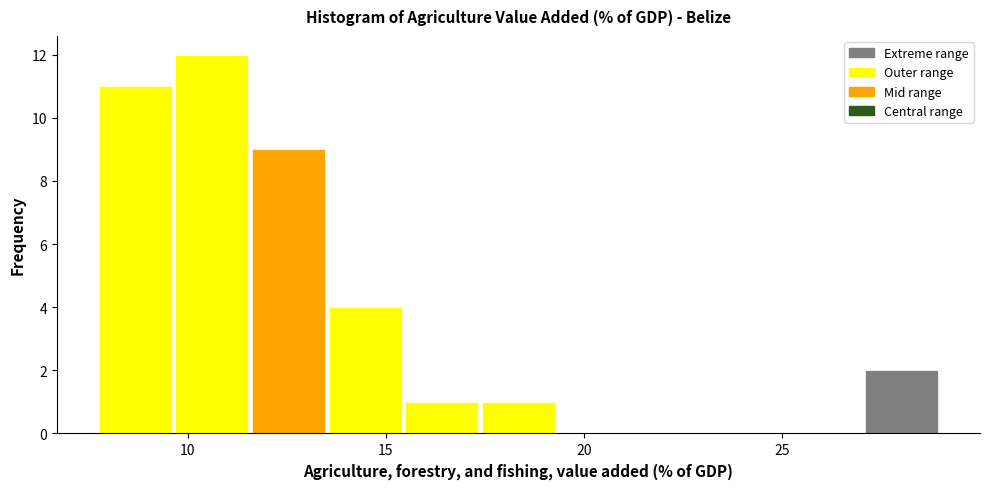

Read against the x-axis, roughly where is the centre of the tallest bar?

10.5